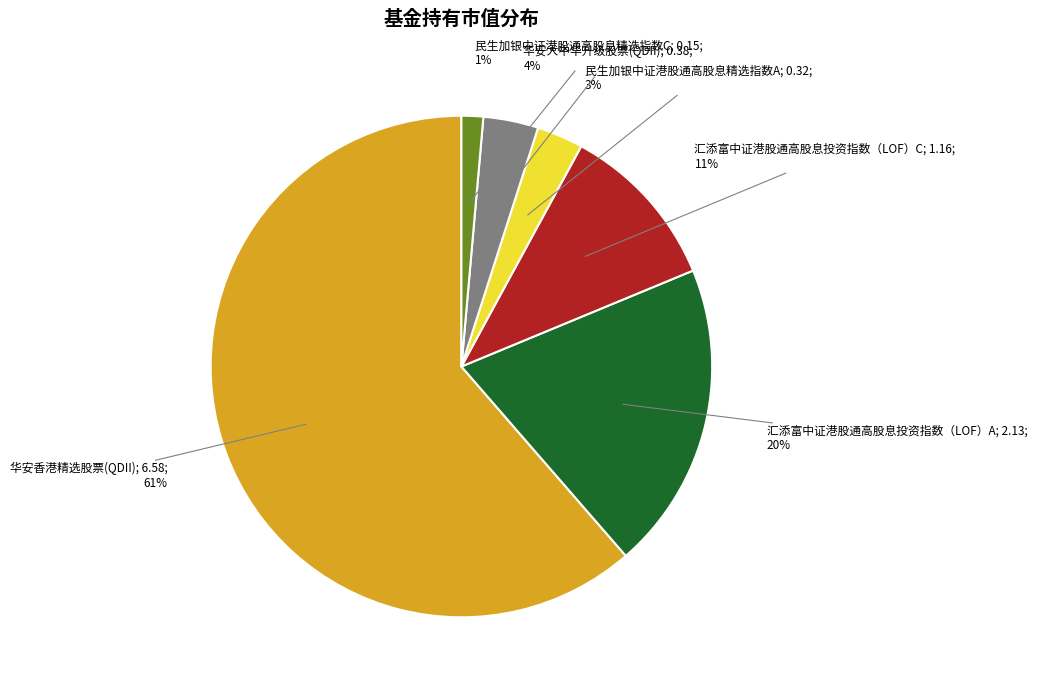

Count the number of slices in the pie.

6